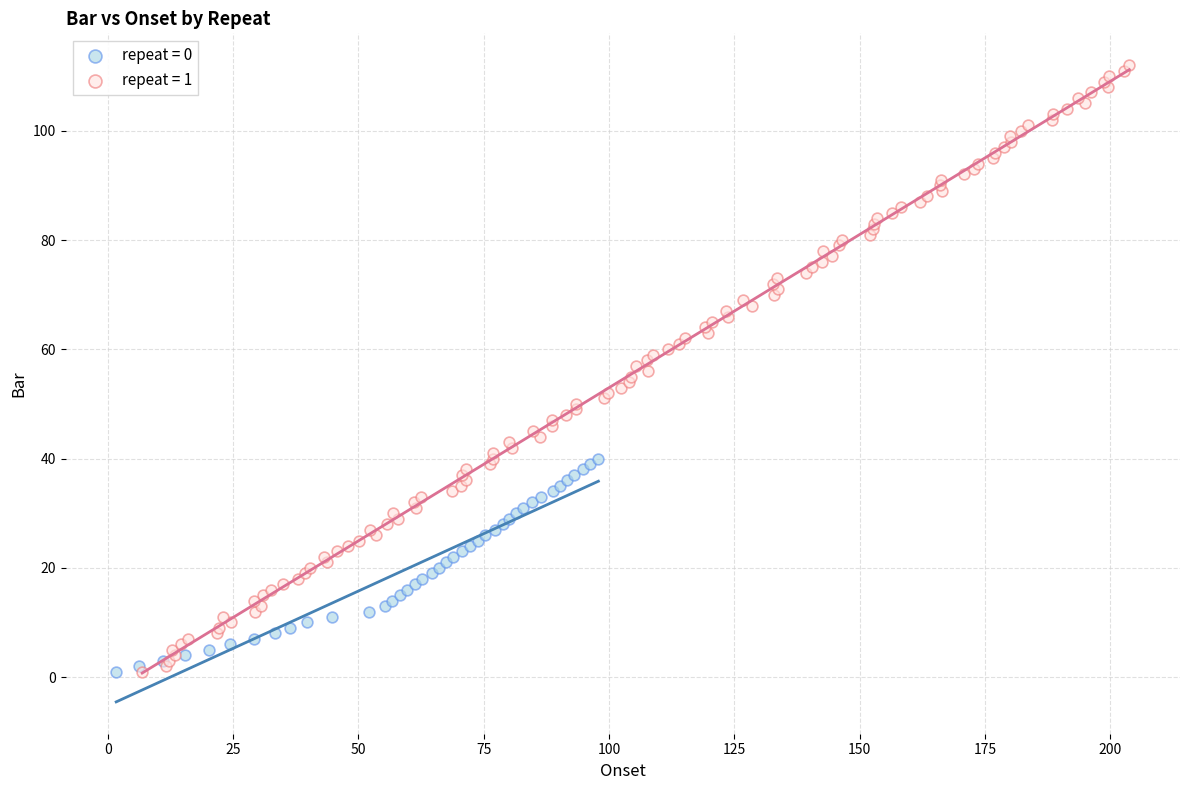

Which series reaches the maximum Y coordinate?

repeat = 1